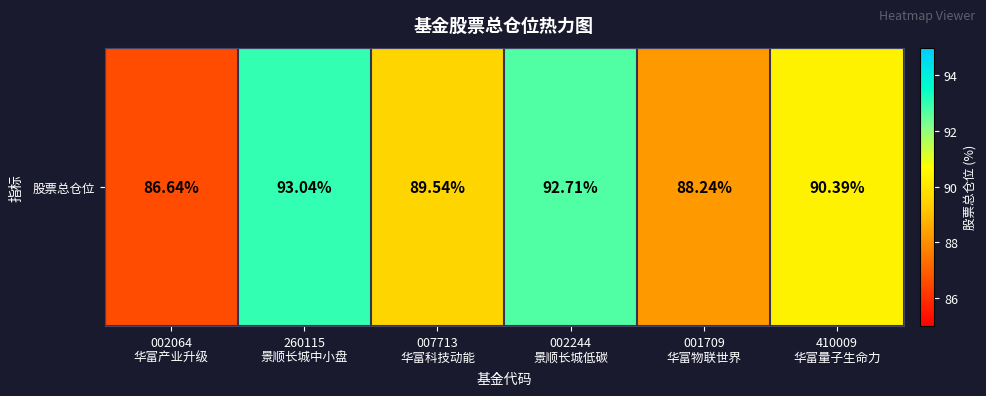

Between 007713
华富科技动能 and 002064
华富产业升级, which is larger?

007713
华富科技动能